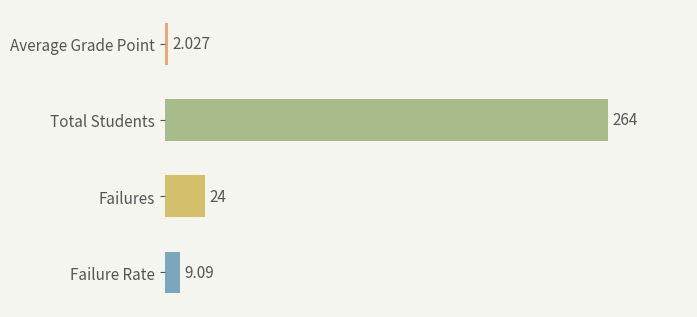

Which label corresponds to the largest value in the chart?

Total Students